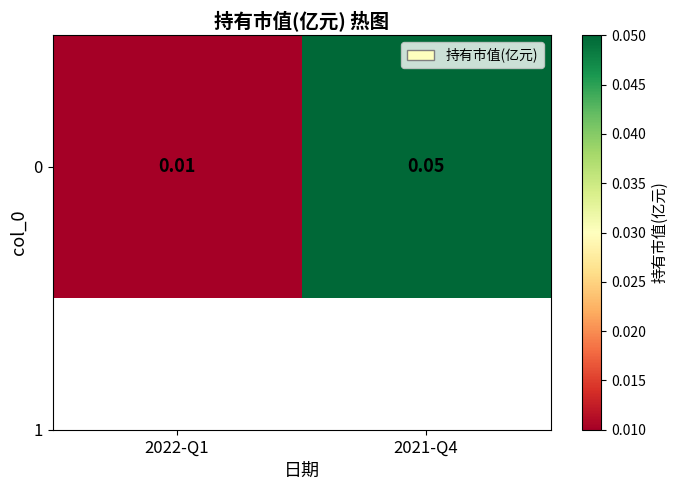

Which has a higher value, 2021-Q4 or 2022-Q1?

2021-Q4